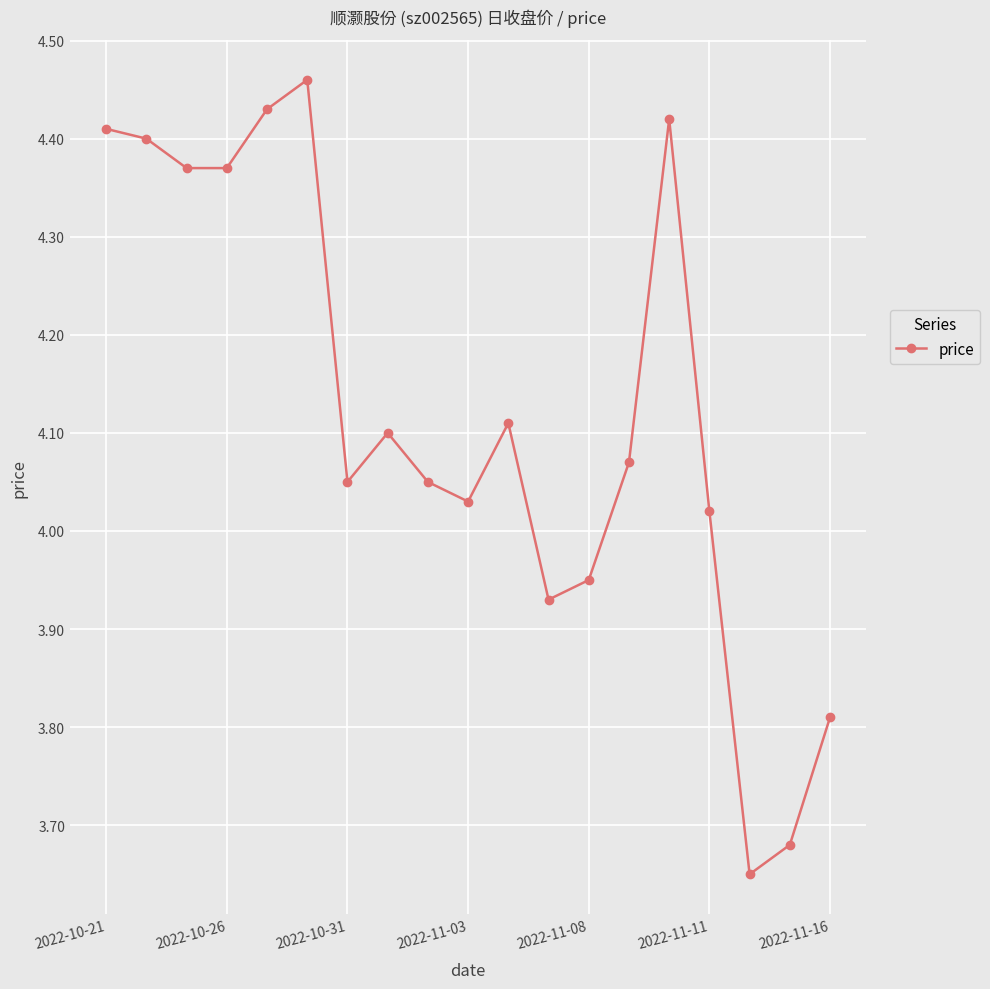

How many points are higher than both their immediate neighbors (excluding endpoints)?

4